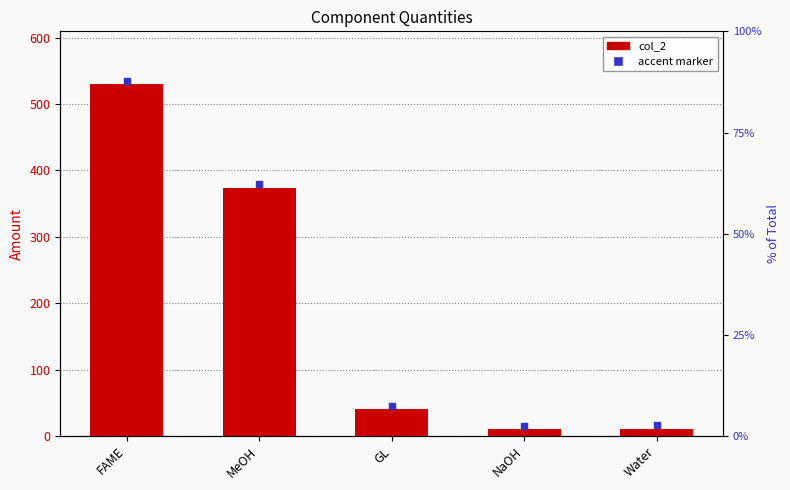

What is the maximum value shown in the chart?

530.0